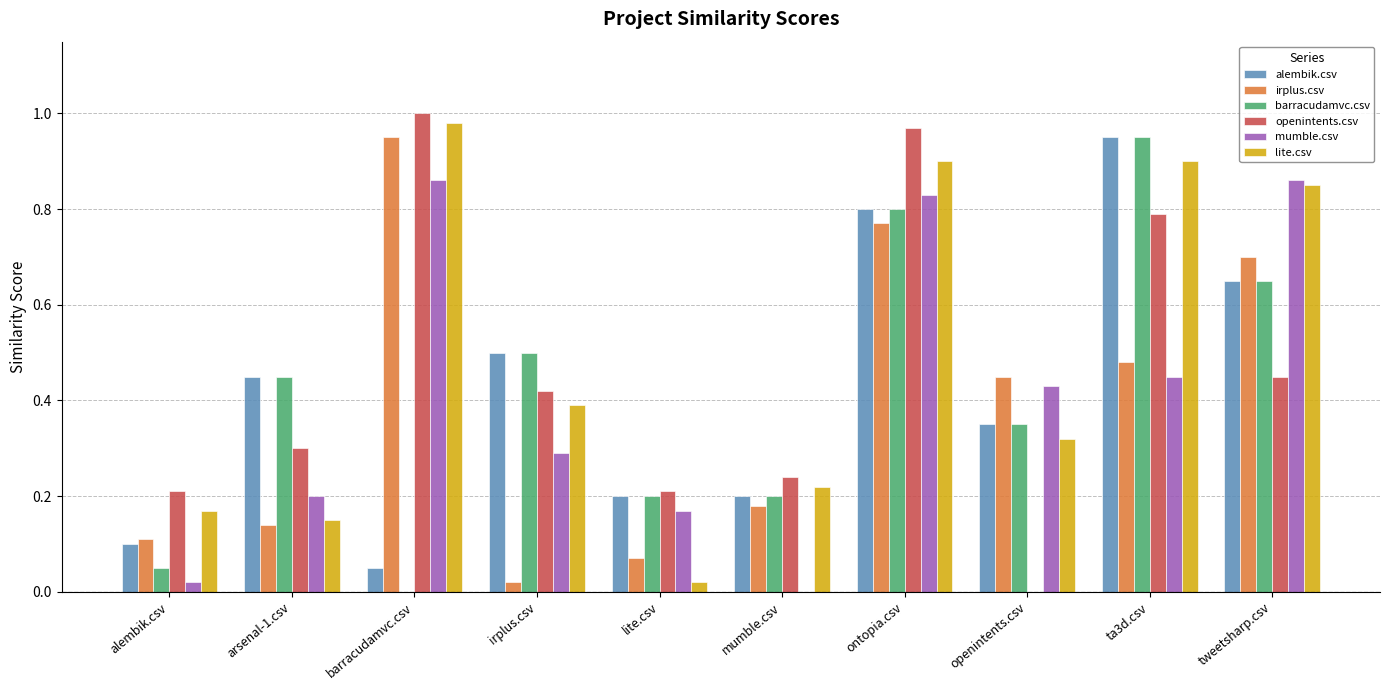

Is it true that openintents.csv equals 0.3 at arsenal-1.csv?

True